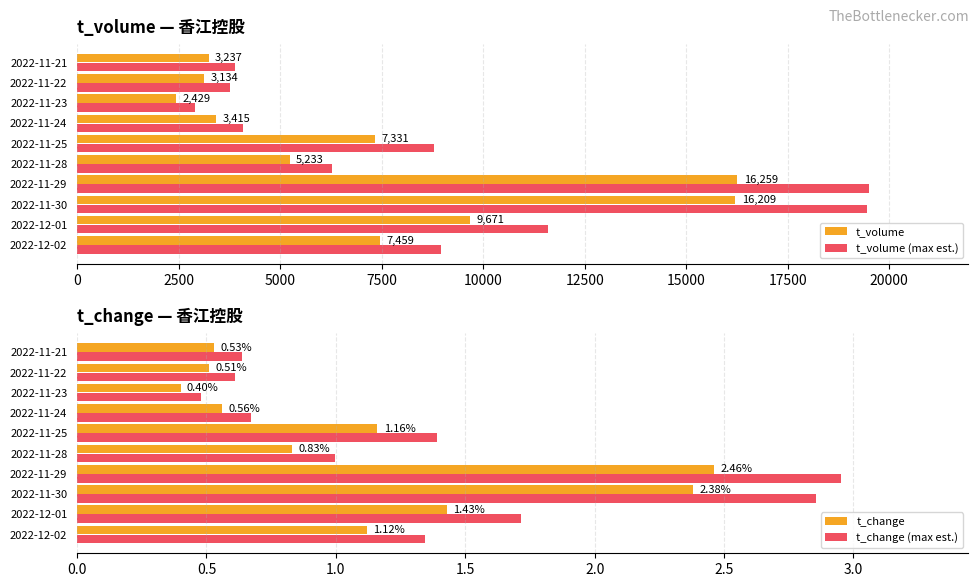

What is the sum of the t_change values at 2022-11-28 and 2022-11-25?

2.0